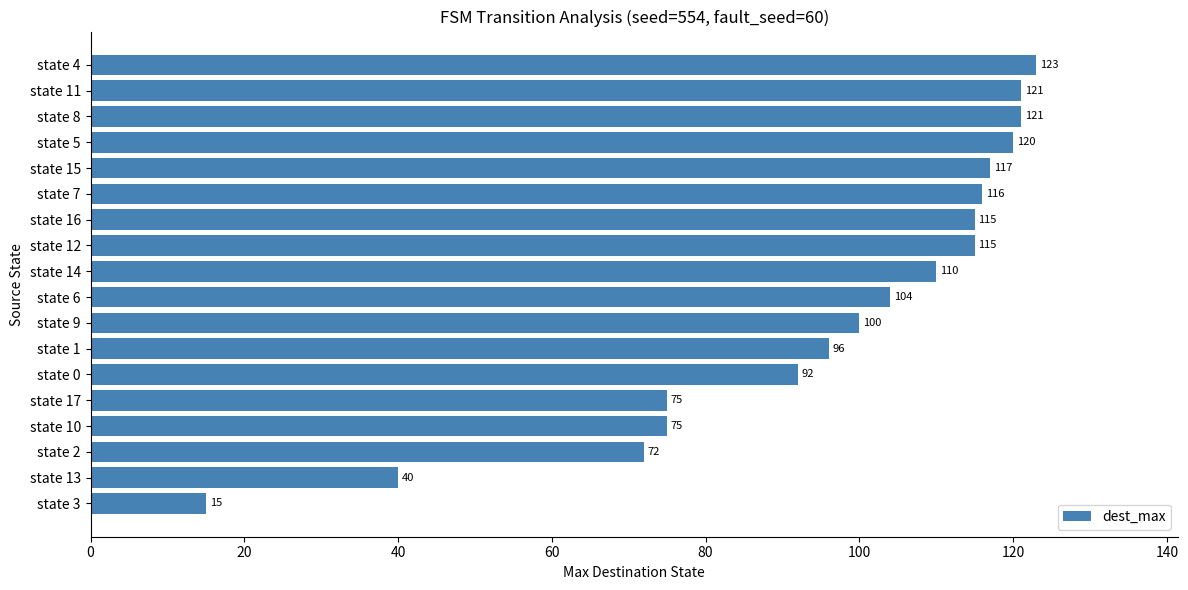

Reading bottom to top, list all the values displayed in this chart.

15	40	72	75	75	92	96	100	104	110	115	115	116	117	120	121	121	123